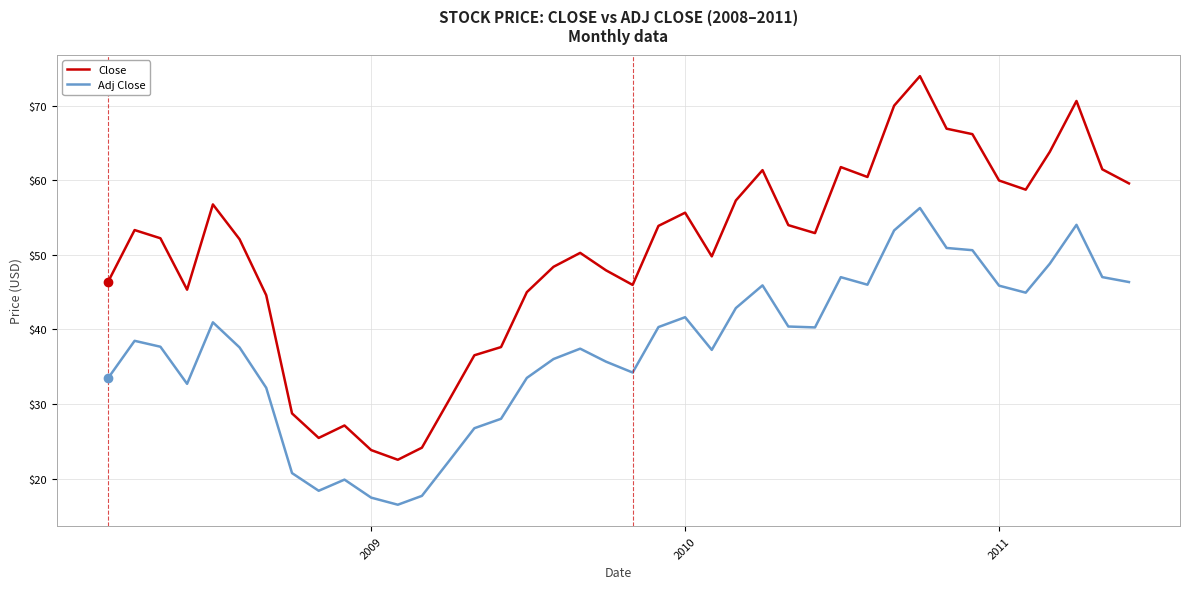

Rank the series by their average value, from lowest to highest.

Adj Close, Close